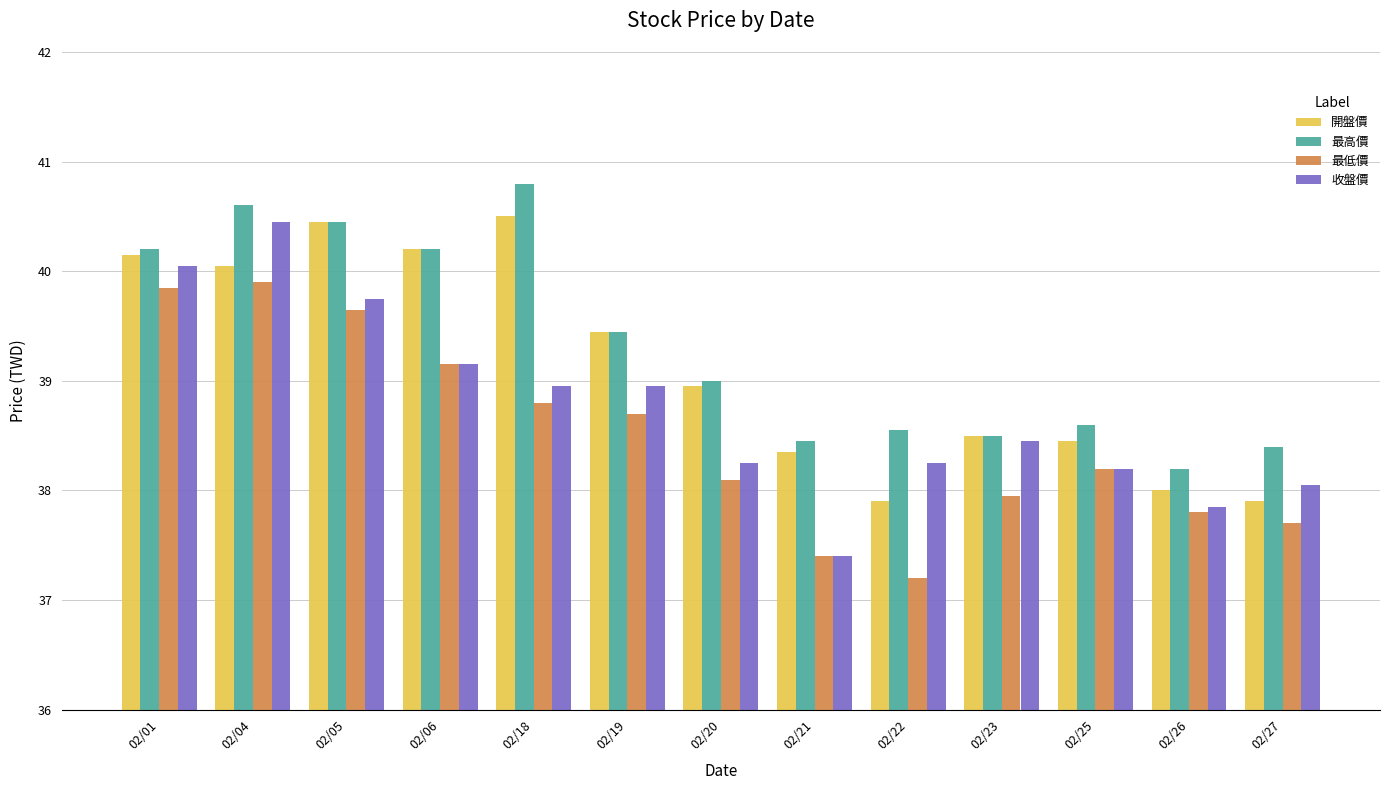

Are the bars horizontal?

No